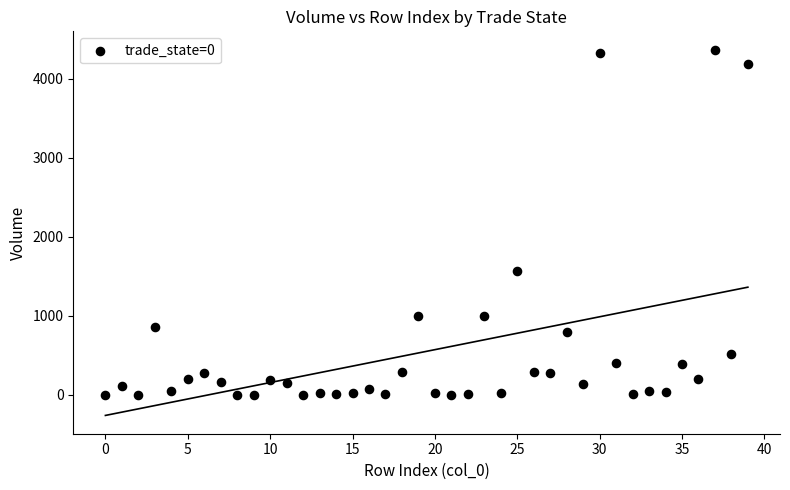

What is the range of Y values (max minus min)?

4367.7